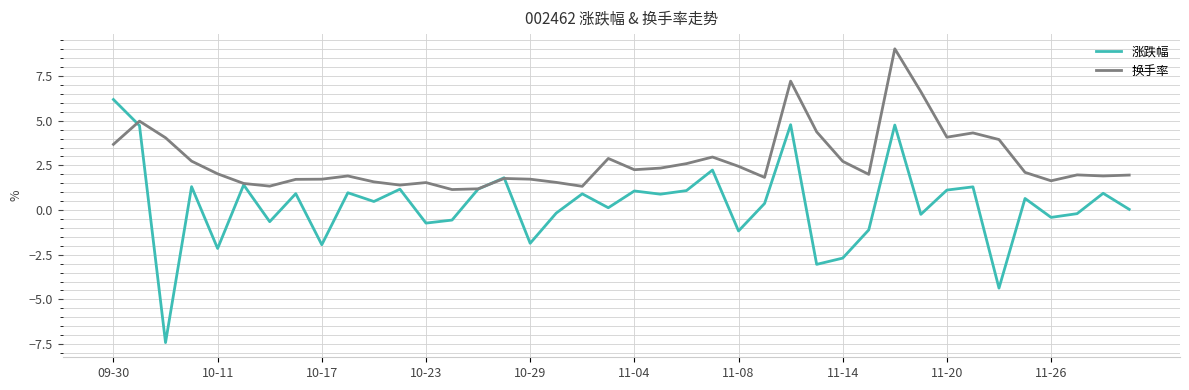

Which series has the largest range (max minus min)?

涨跌幅